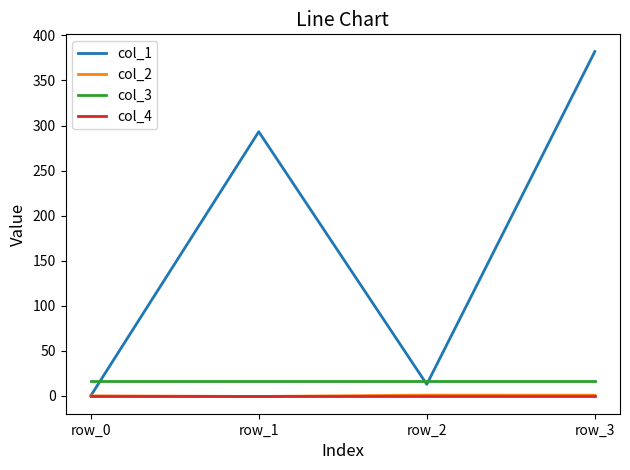

Which series has the largest range (max minus min)?

col_1